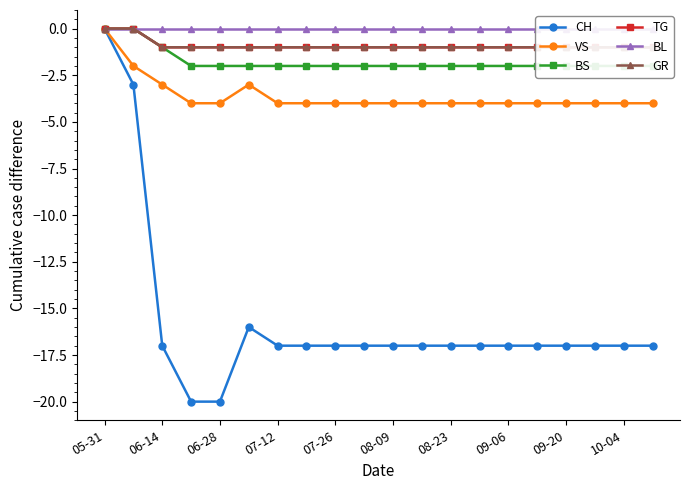

True or false: BL and BS intersect in this chart.

False